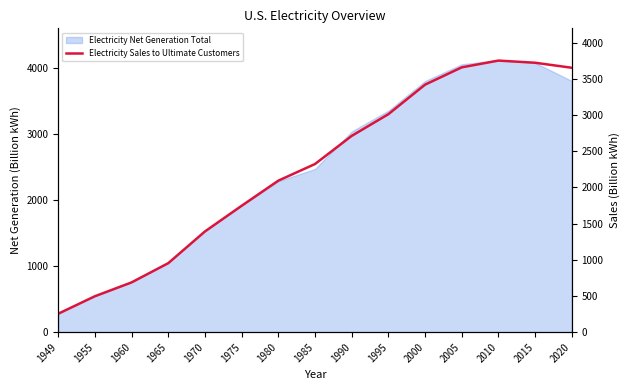

What is the value of the 11th point from the left?

3421.4